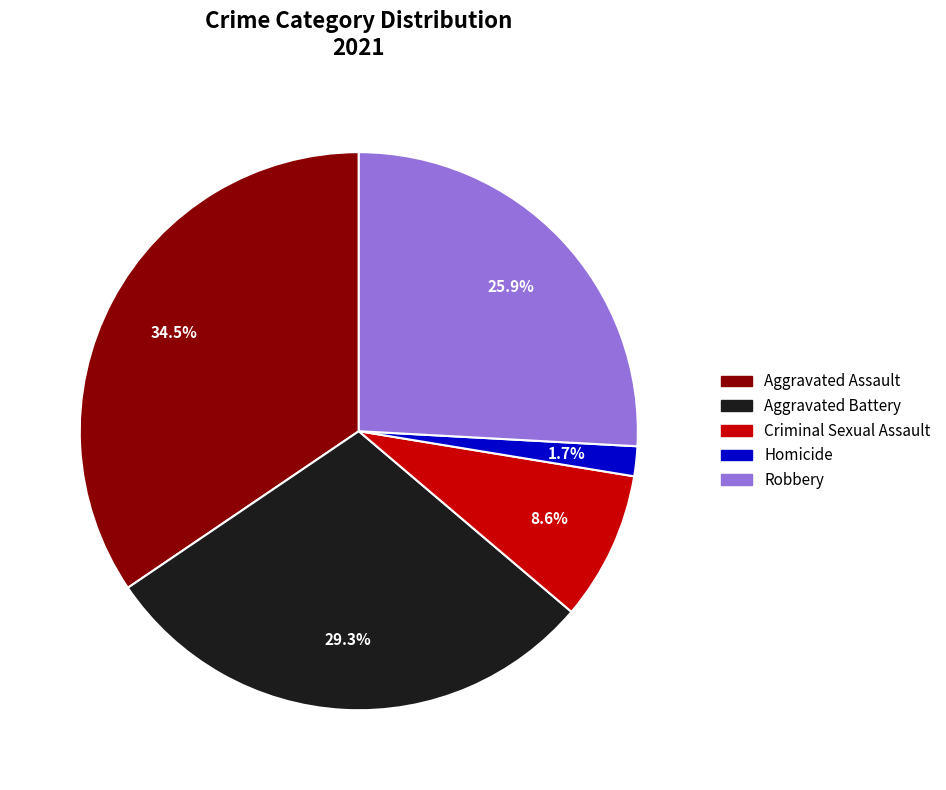

Which category has the smallest portion of the pie?

Homicide